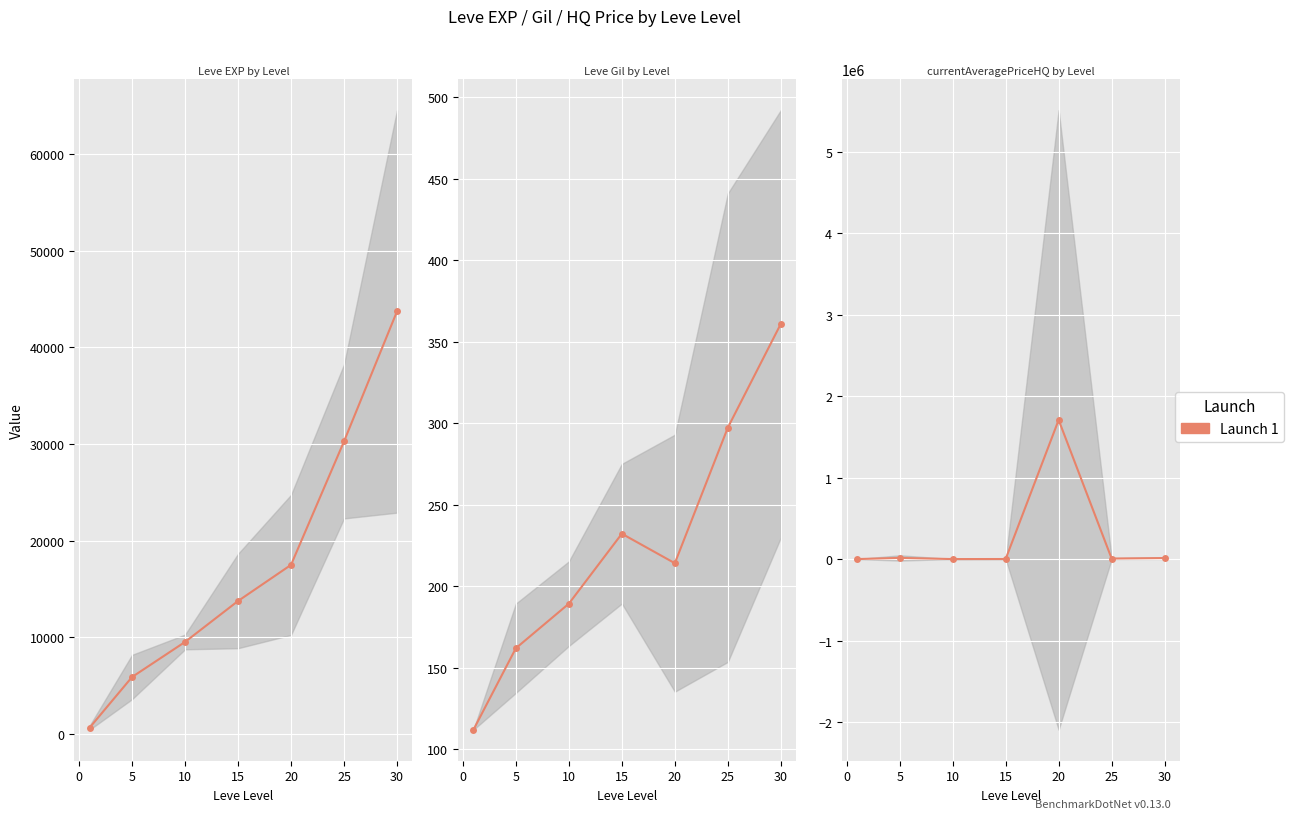

The value at 0 is 5963.8. True or false?

False